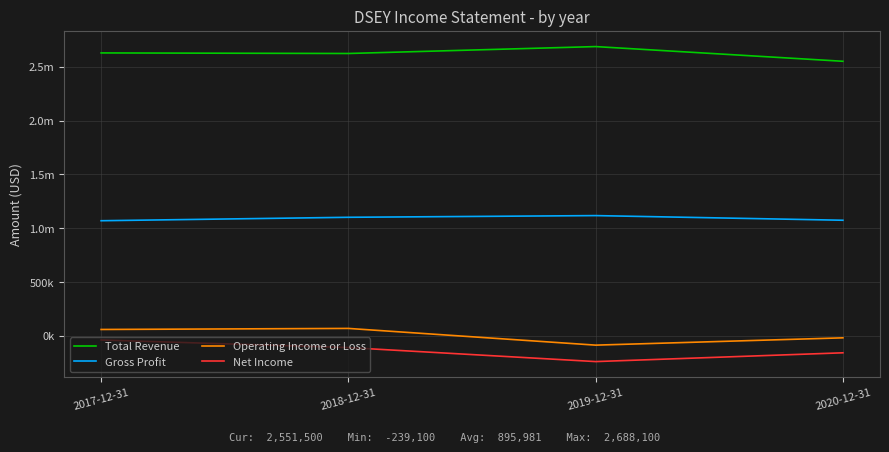

What position from the right is 2020-12-31?

1